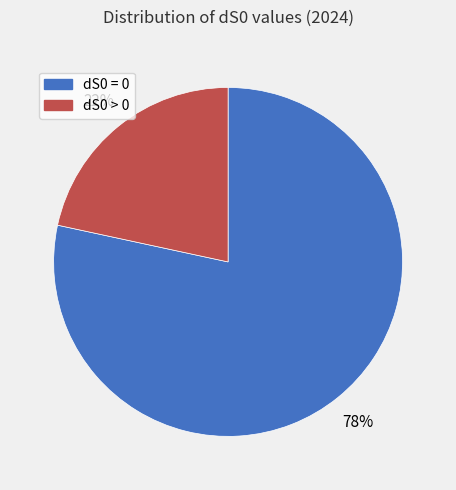

Is dS0 > 0 the majority of the pie?

No